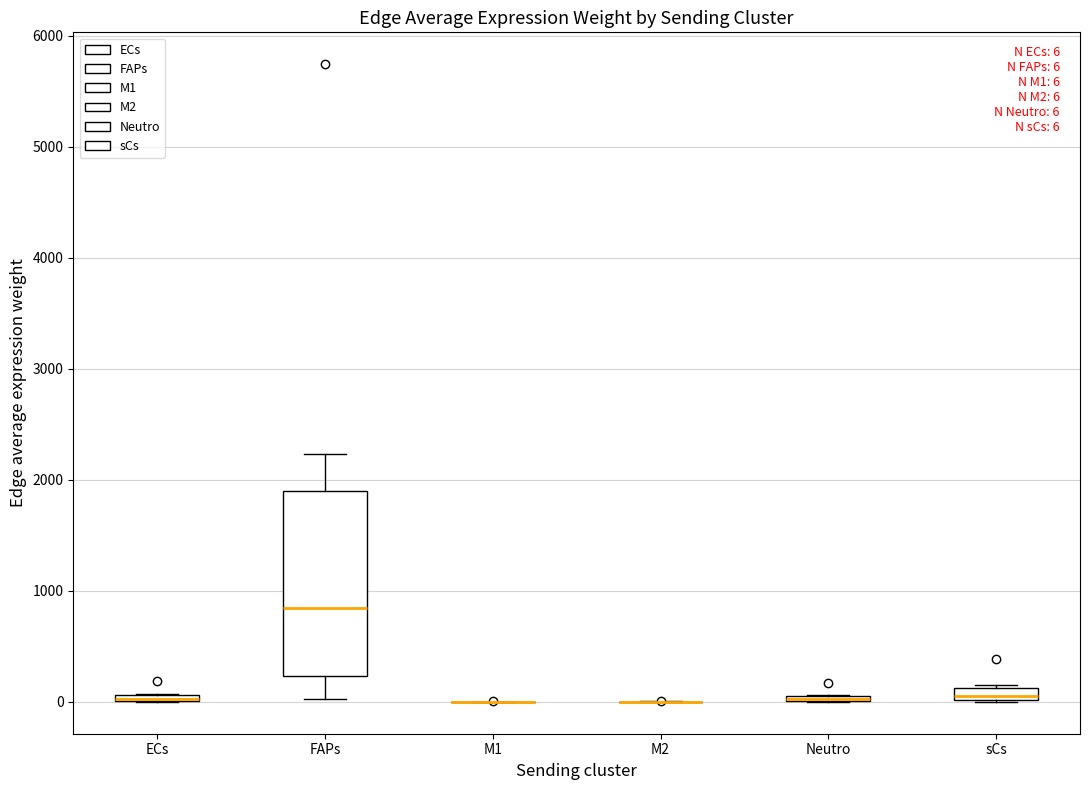

Which box is the tallest, from its lower edge to its upper edge?

FAPs